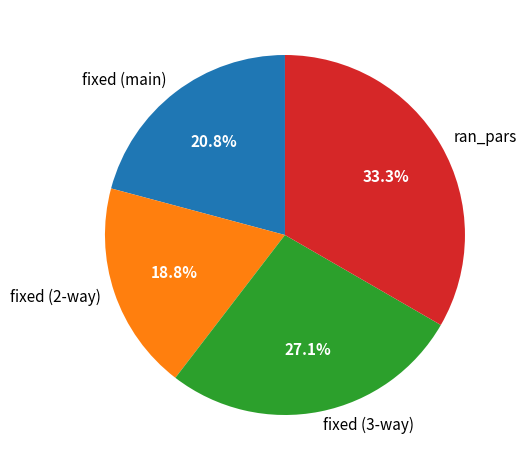

How many segments does this pie chart have?

4